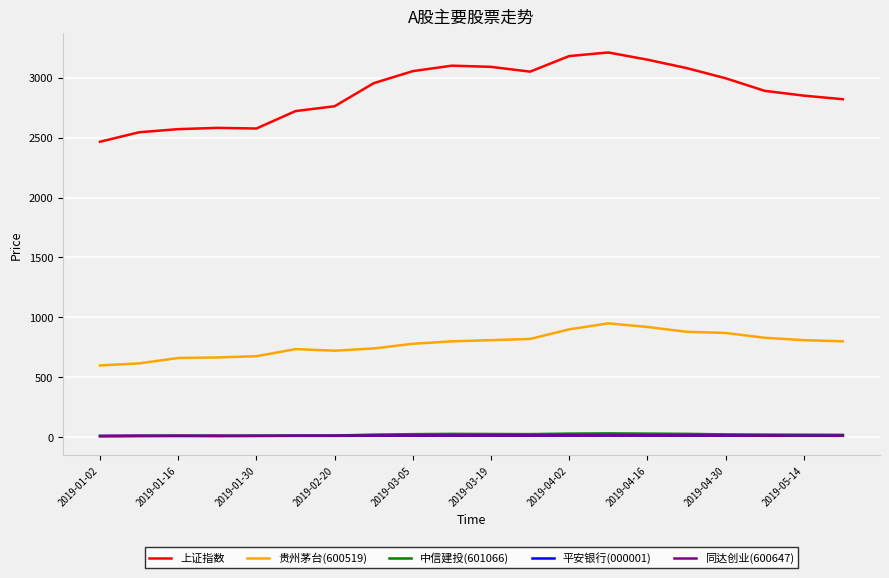

Which series has the widest spread of values?

上证指数